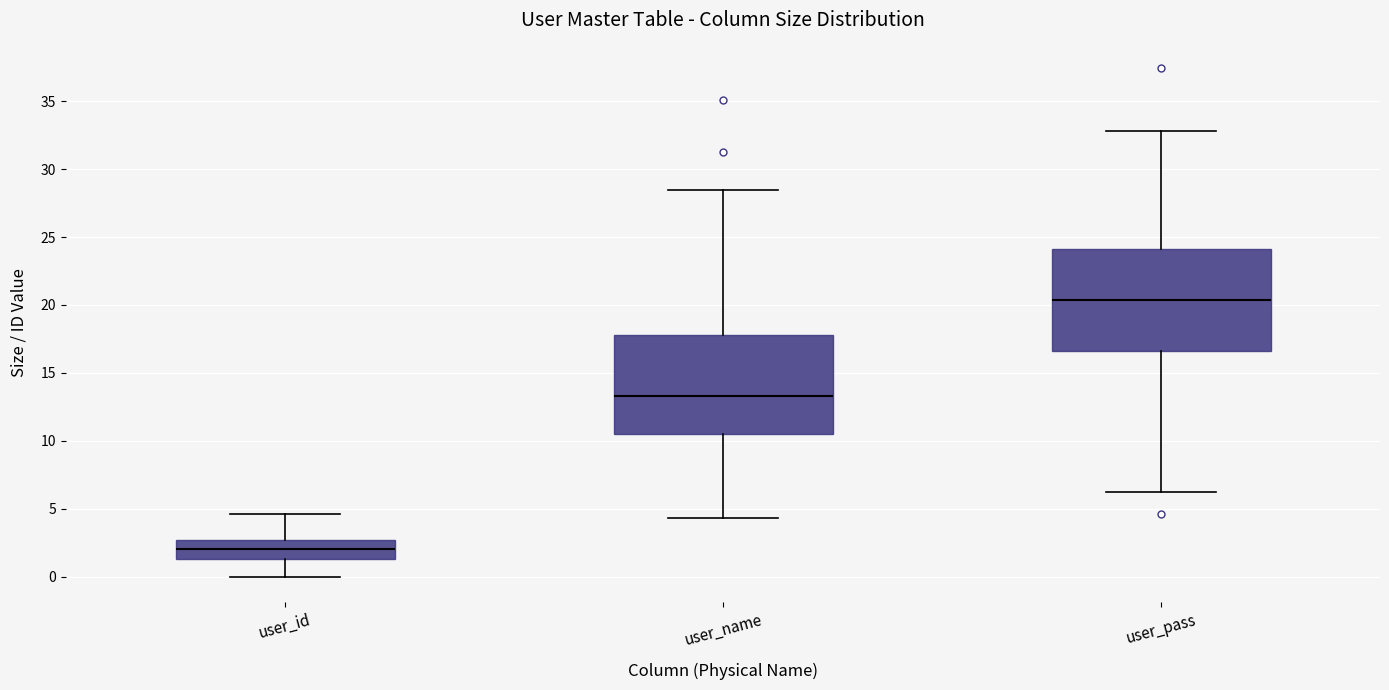

Reading left to right, transcribe this box plot: for each box, give where its median line is, the range the box spans, and where its two whiskers end, as read against the y-axis. The values are not printed on the chart, so give them approximately, as read against the axis.

user_id: median 2.0, box 1.5 to 2.5, whiskers 0.0 to 4.5
user_name: median 13.5, box 10.5 to 18.0, whiskers 4.5 to 28.5
user_pass: median 20.5, box 16.5 to 24.0, whiskers 6.5 to 33.0